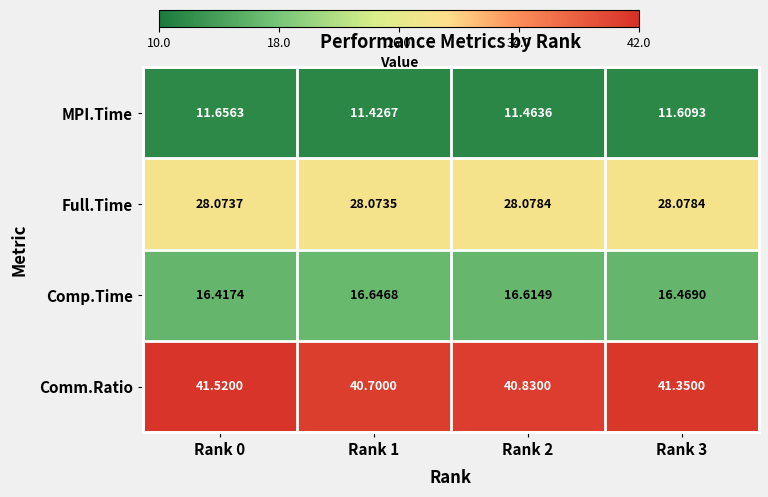

Rank the series by their maximum value, from highest to lowest.

Comm.Ratio, Full.Time, Comp.Time, MPI.Time